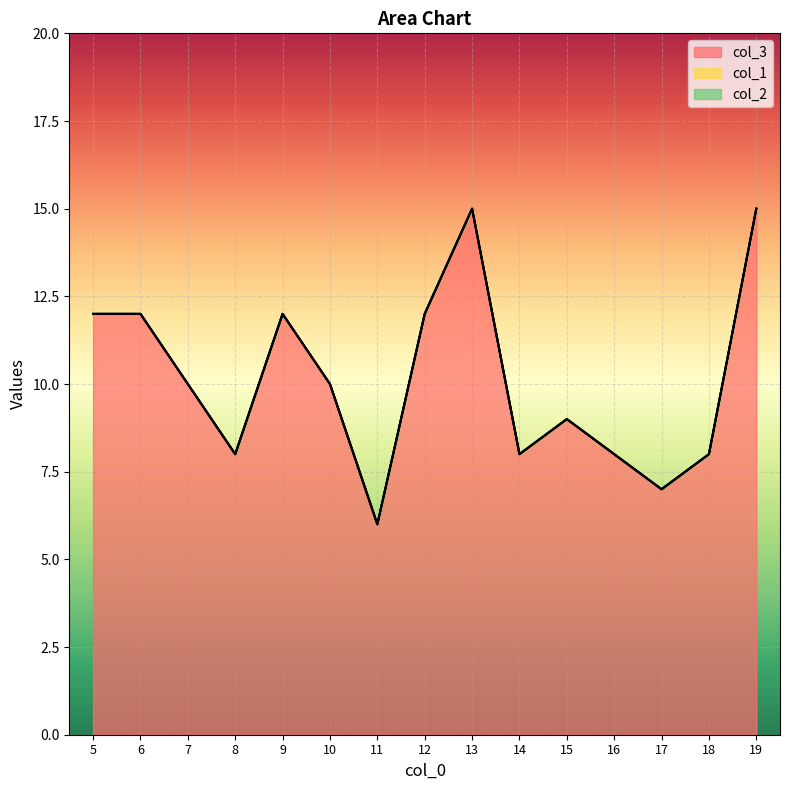

Which series has the largest total across all categories?

col_3